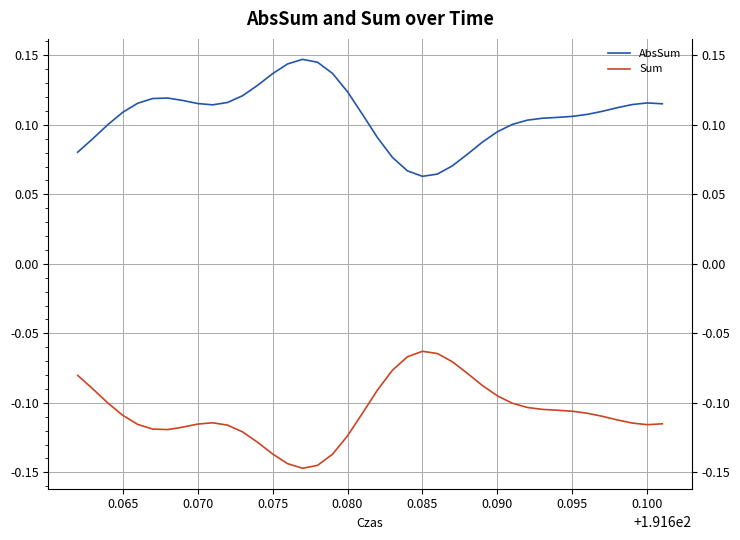

True or false: Sum has a value of -0.1 at 0.090.

True